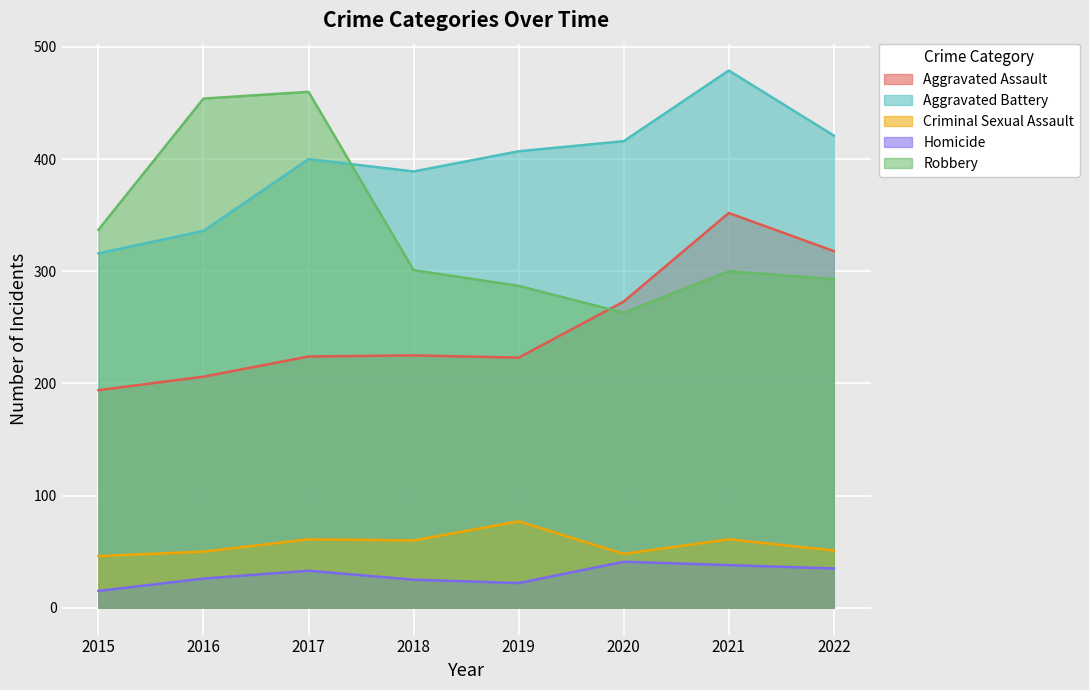

How many interior local peaks does the Aggravated Assault series have?

2